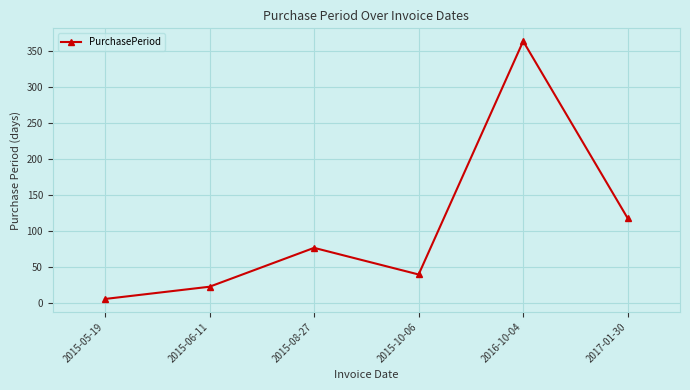

The chart shows a value of 23 at 2015-06-11. True or false?

True